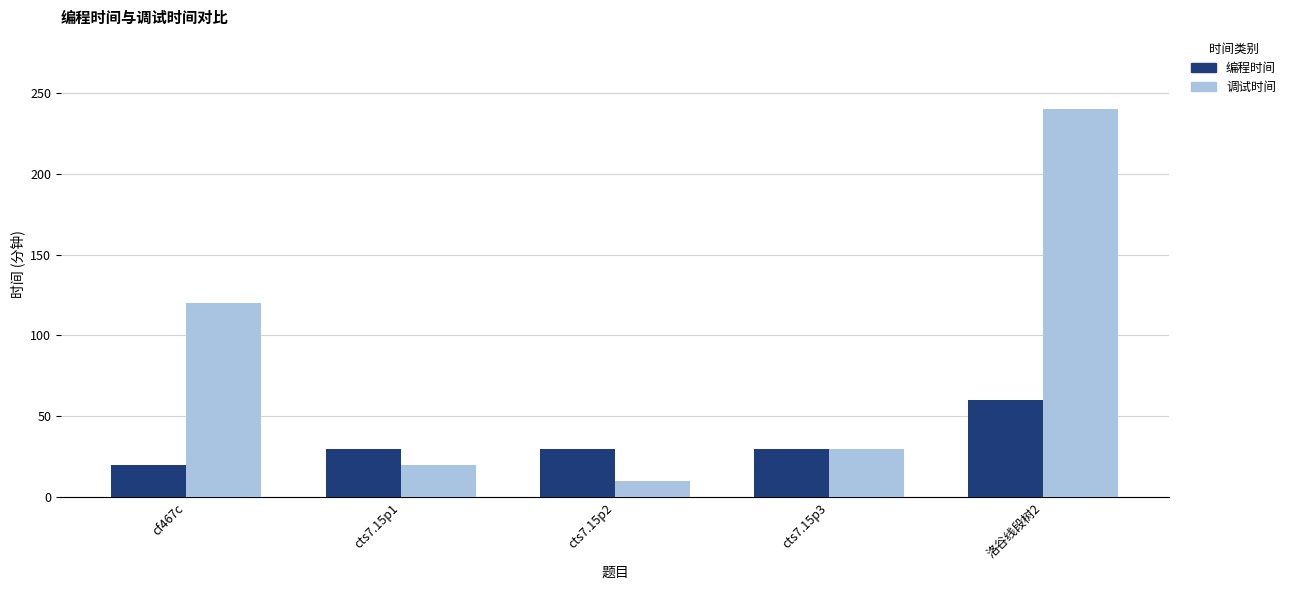

Which label corresponds to the smallest value in the chart?

cts7.15p2